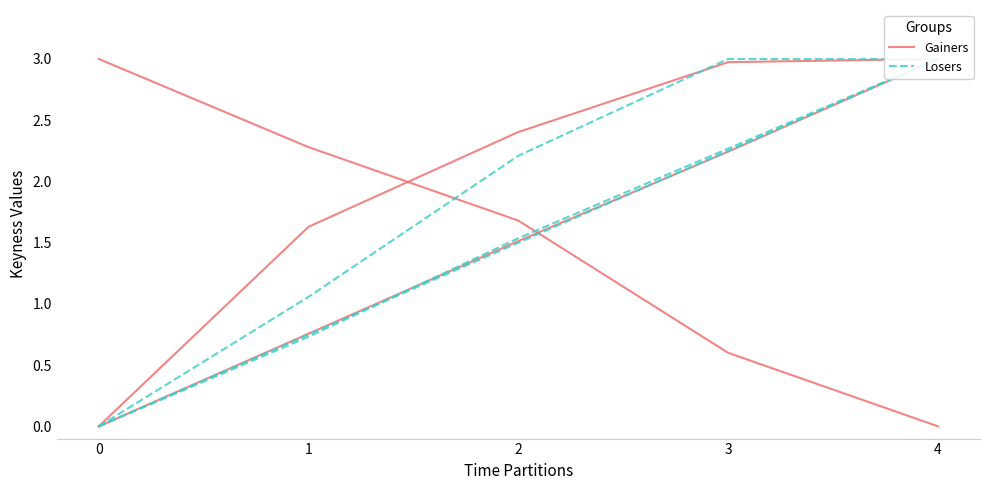

Between which two adjacent categories do Gainers and Losers first intersect?

2 and 3